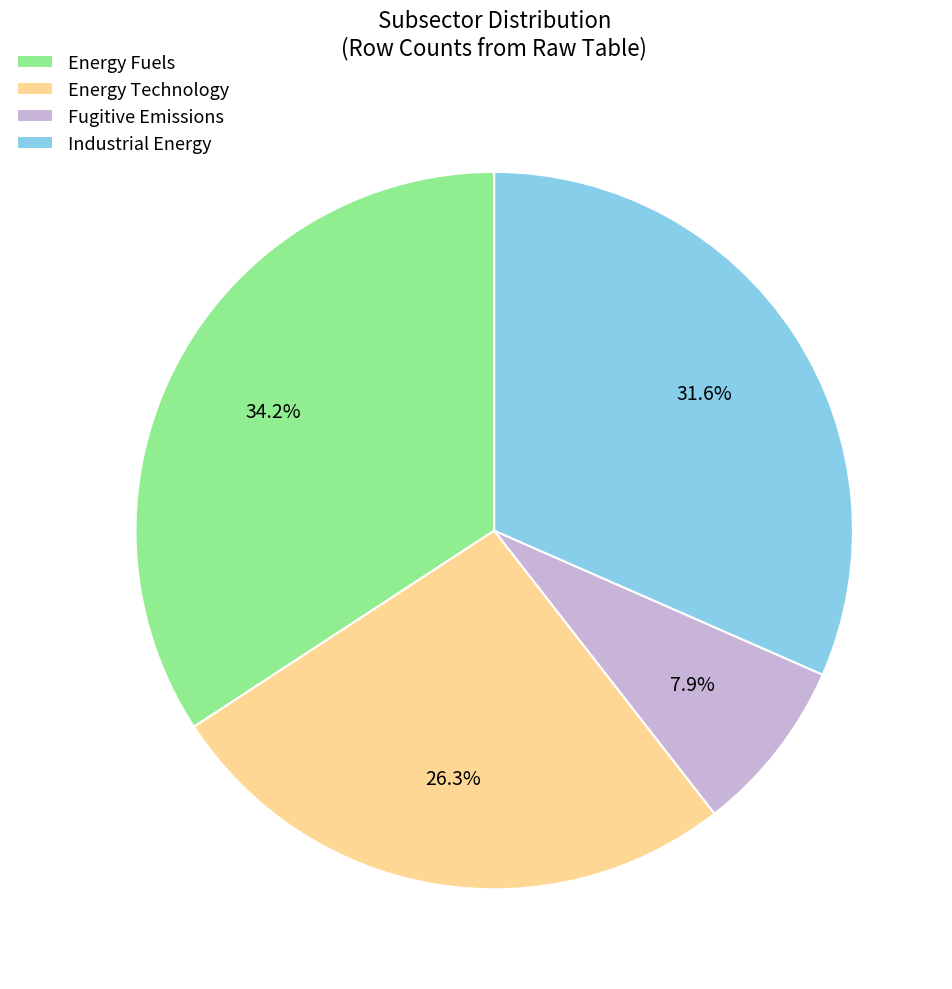

The Industrial Energy slice represents 12% of the pie. True or false?

False